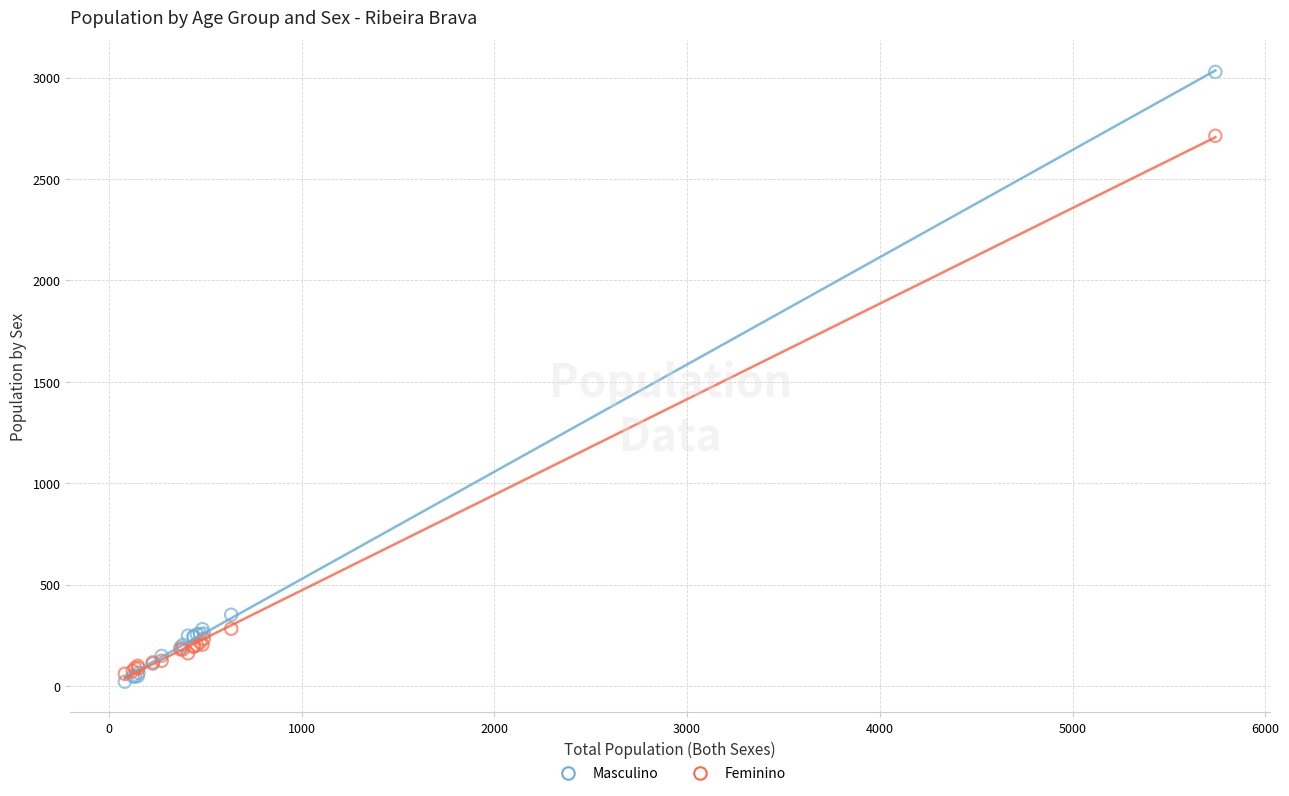

In the Feminino series, what Y value is closest to 1387?

283